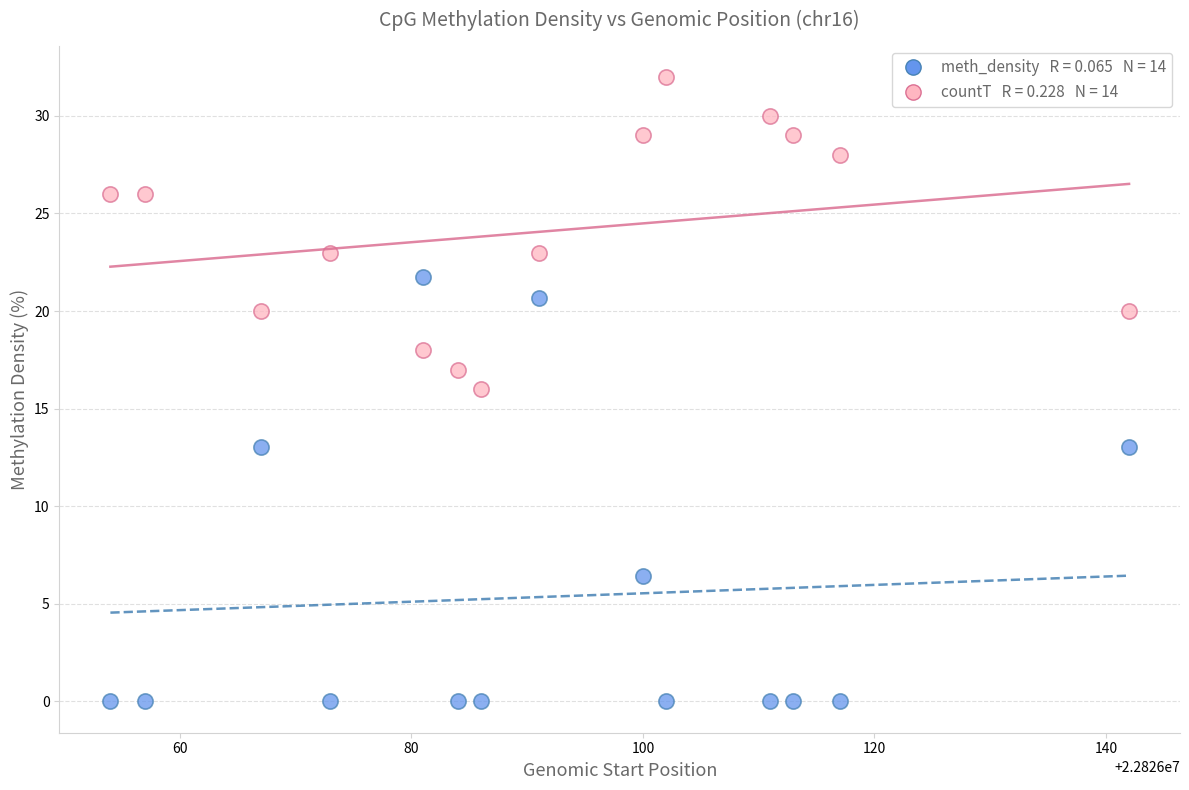

Across all data points, what is the range of Y values (max minus min)?

32.0